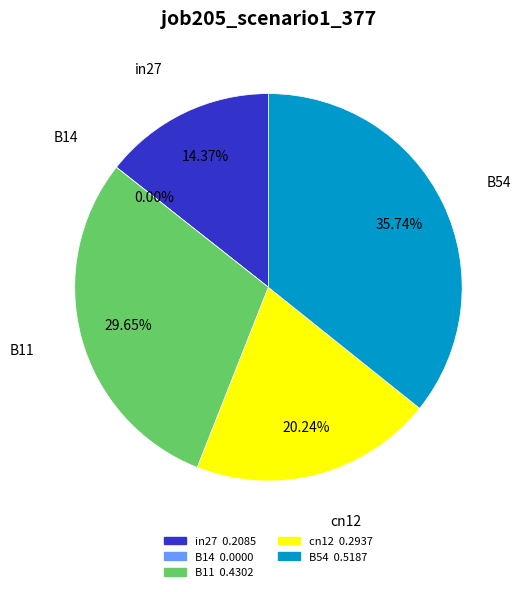

How many slices are in this pie chart?

5